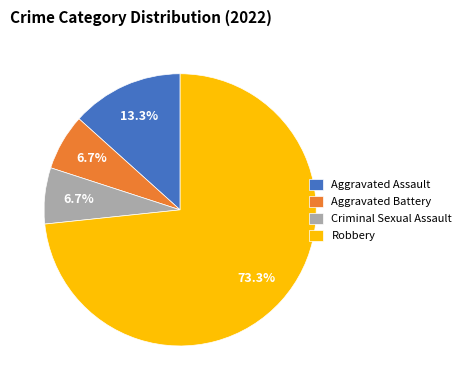

Is it true that Aggravated Assault is 24% of the pie?

False